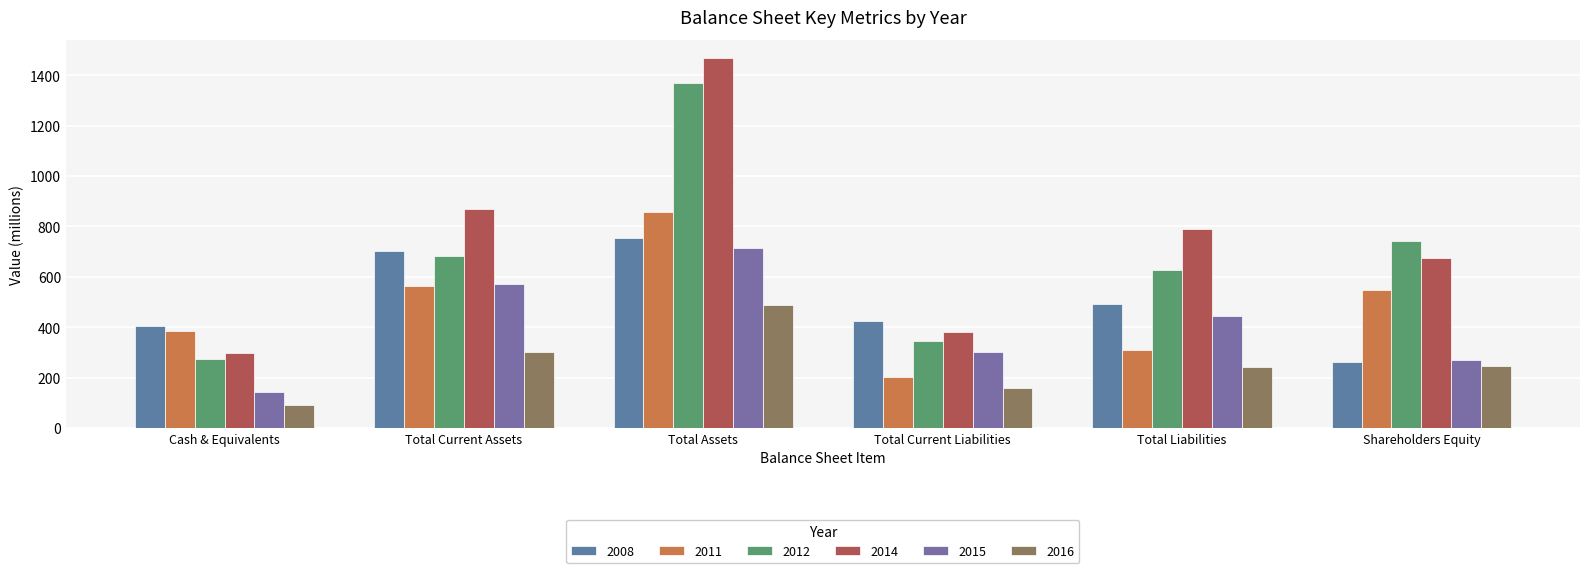

What is the greatest value displayed?

1467